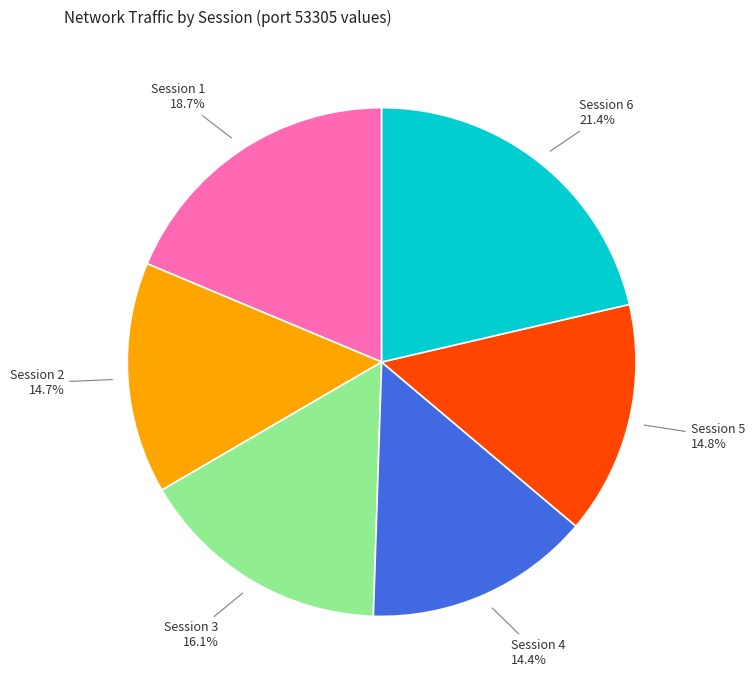

Which has a higher value, Session 3 or Session 6?

Session 6